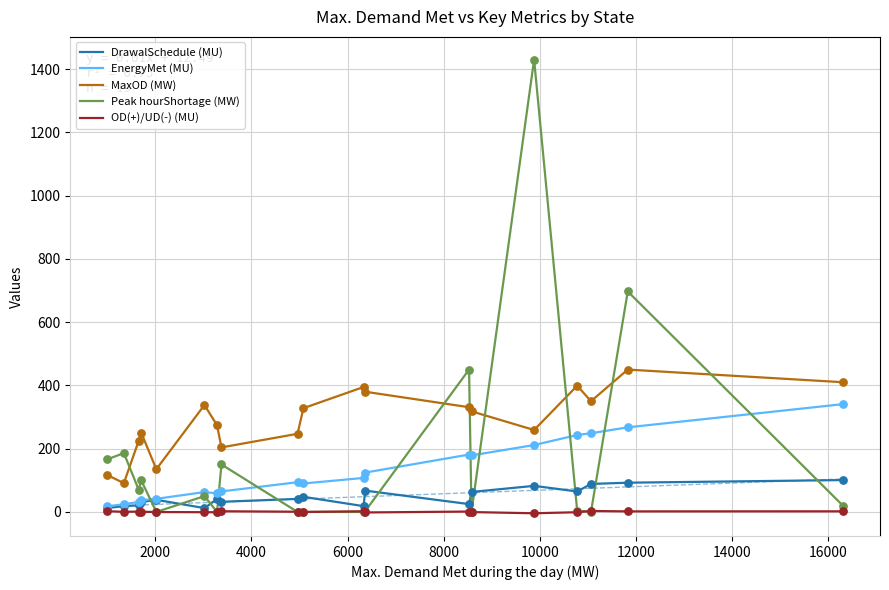

Which series reaches the minimum Y coordinate?

OD(+)/UD(-) (MU)